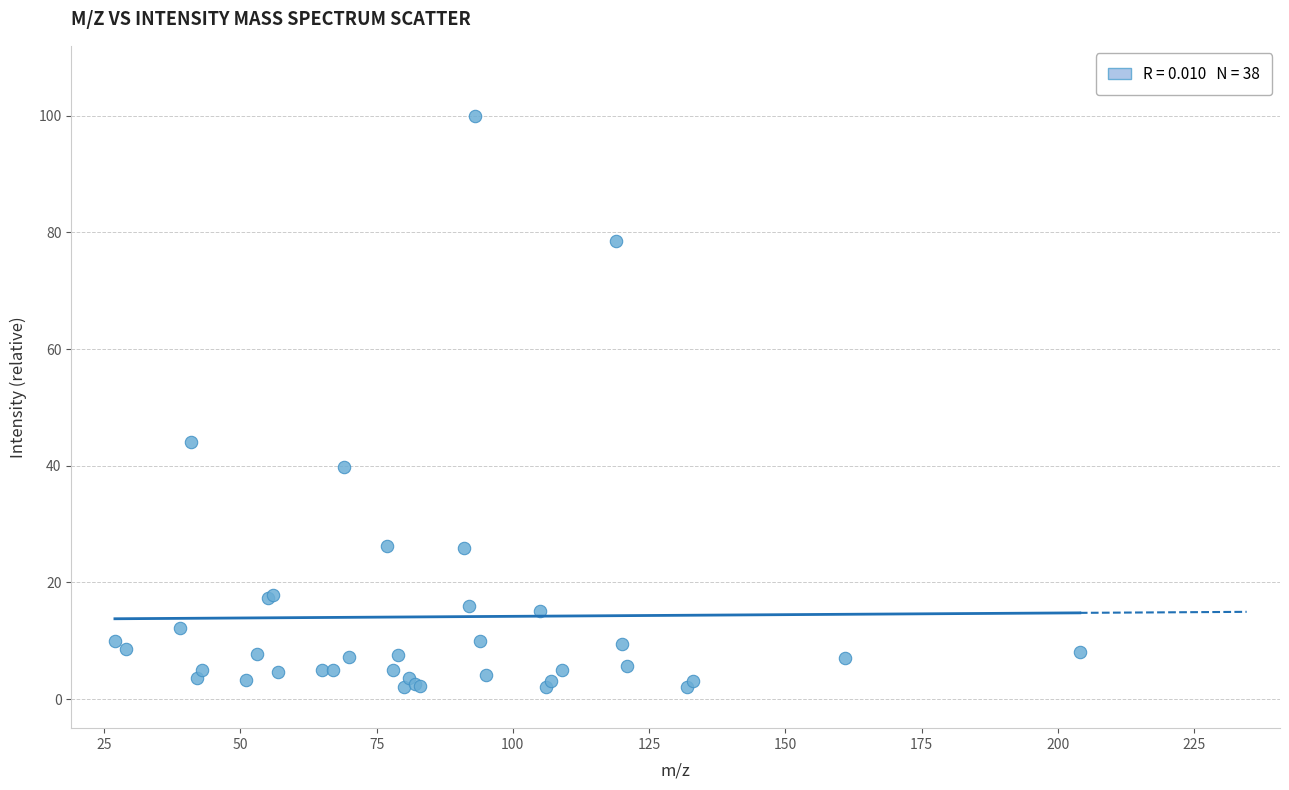

What Y value in the scatter plot is closest to 50?

44.1